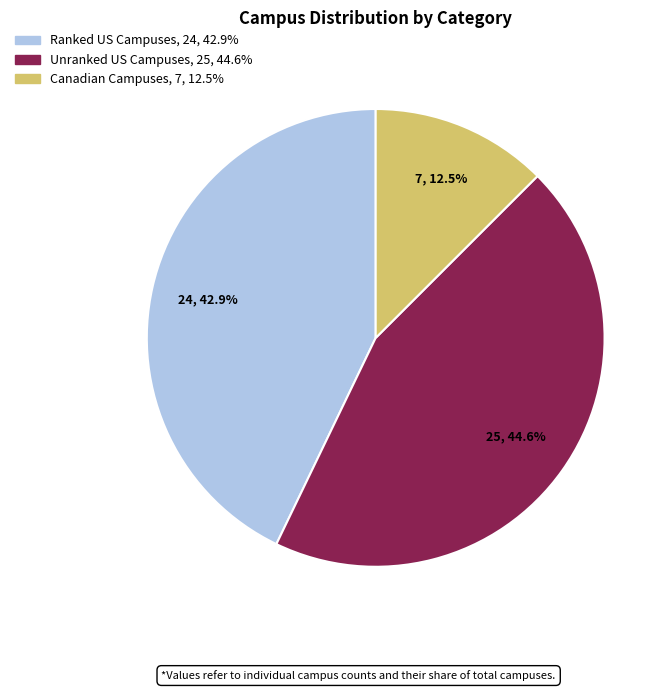

To the nearest percent, what is the difference between the largest and smallest slice percentages?

32%